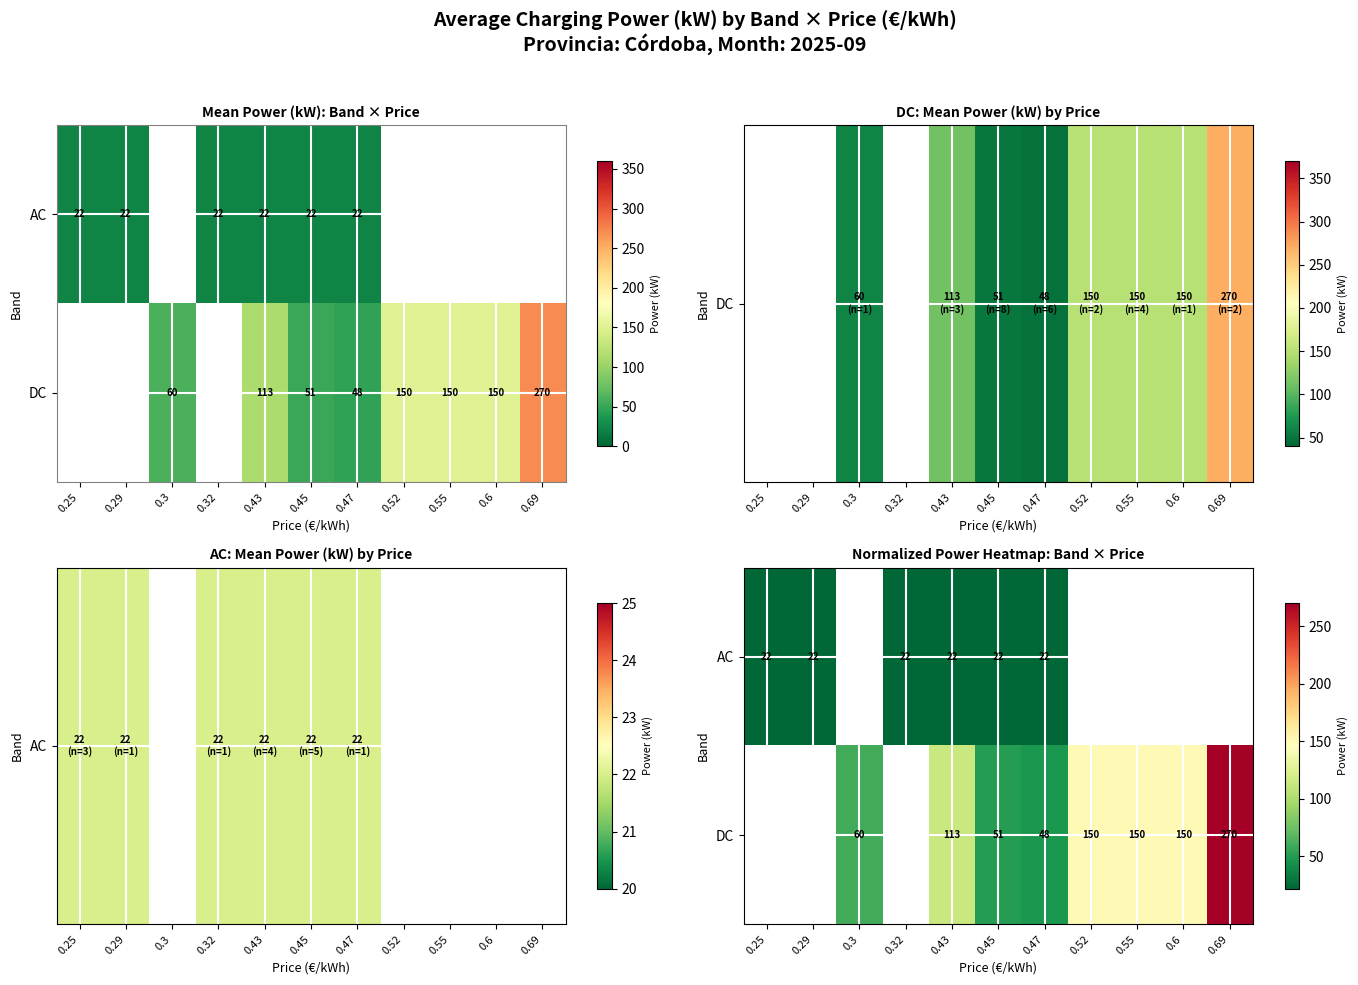

Read the DC value at 0.45.

50.8